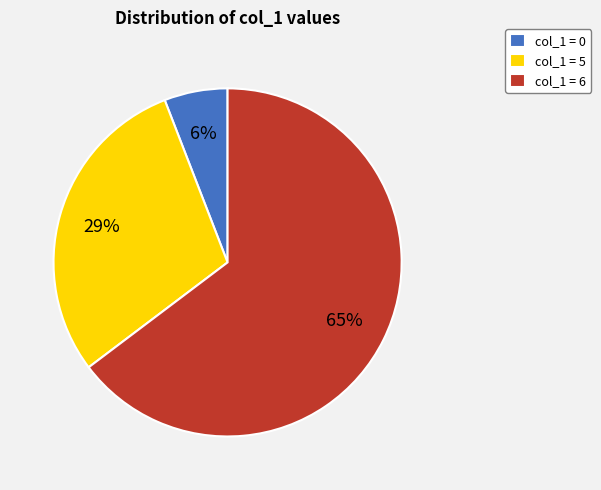

To the nearest percent, what is the combined percentage of col_1 = 6 and col_1 = 5?

94%